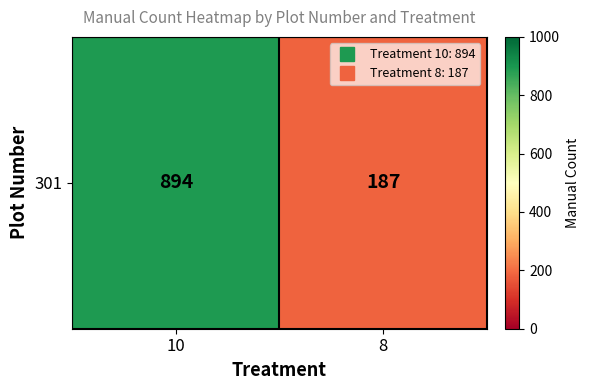

Count the values in the range 187 to 894.

2